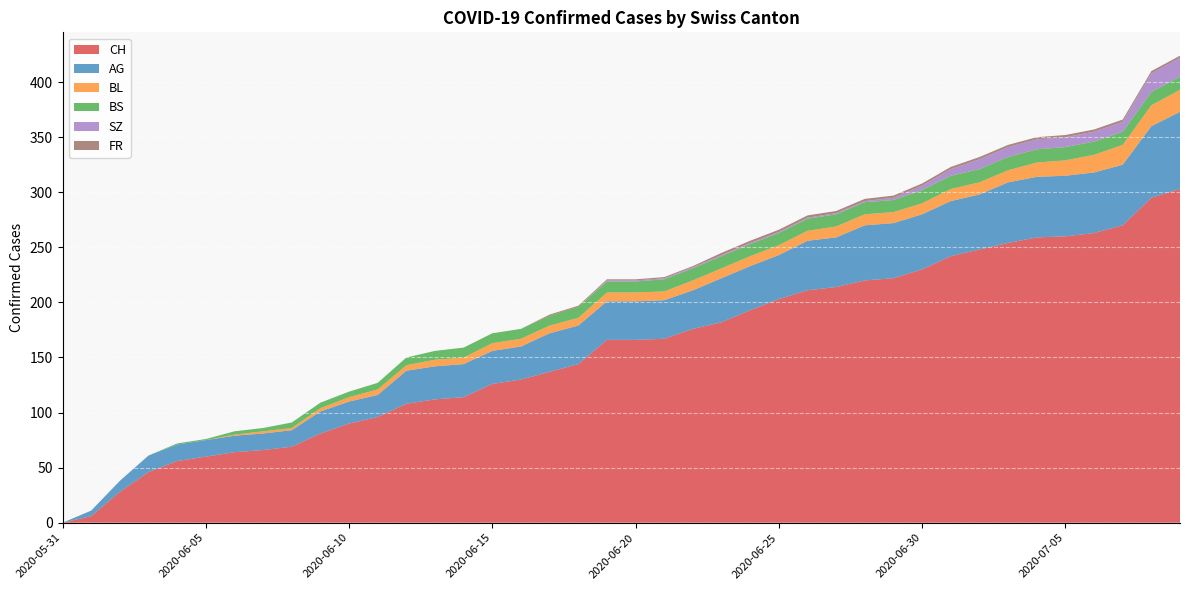

Reading left to right, transcribe all the data shown in this chart.

CH: 0	6	28	46	56	60	64	66	69	81	90	96	108	112	114	126	130	137	144	166	166	167	176	182	193	203	211	214	220	222	230	242	248	254	259	260	263	270	295	303
AG: 0	5	10	15	15	15	15	15	15	20	20	20	30	30	30	30	30	35	35	35	35	35	35	40	40	40	45	45	50	50	50	50	50	55	55	55	55	55	65	70
BL: 0	0	0	0	0	0	1	2	2	3	4	5	5	6	6	7	7	7	7	8	8	8	9	9	9	9	9	10	10	10	10	11	11	11	13	14	16	18	19	20
BS: 0	0	0	0	1	1	3	3	5	5	5	6	7	8	9	9	9	9	10	10	10	11	11	11	11	11	11	11	11	11	12	12	12	12	12	12	12	12	12	12
SZ: 0	0	0	0	0	0	0	0	0	0	0	0	0	0	0	0	0	0	0	1	1	1	1	1	1	1	1	1	1	2	4	6	9	9	9	9	9	9	17	17
FR: 0	0	0	0	0	0	0	0	0	0	0	0	0	0	0	0	0	1	1	1	1	1	1	2	2	2	2	2	2	2	2	2	2	2	2	2	2	2	2	2